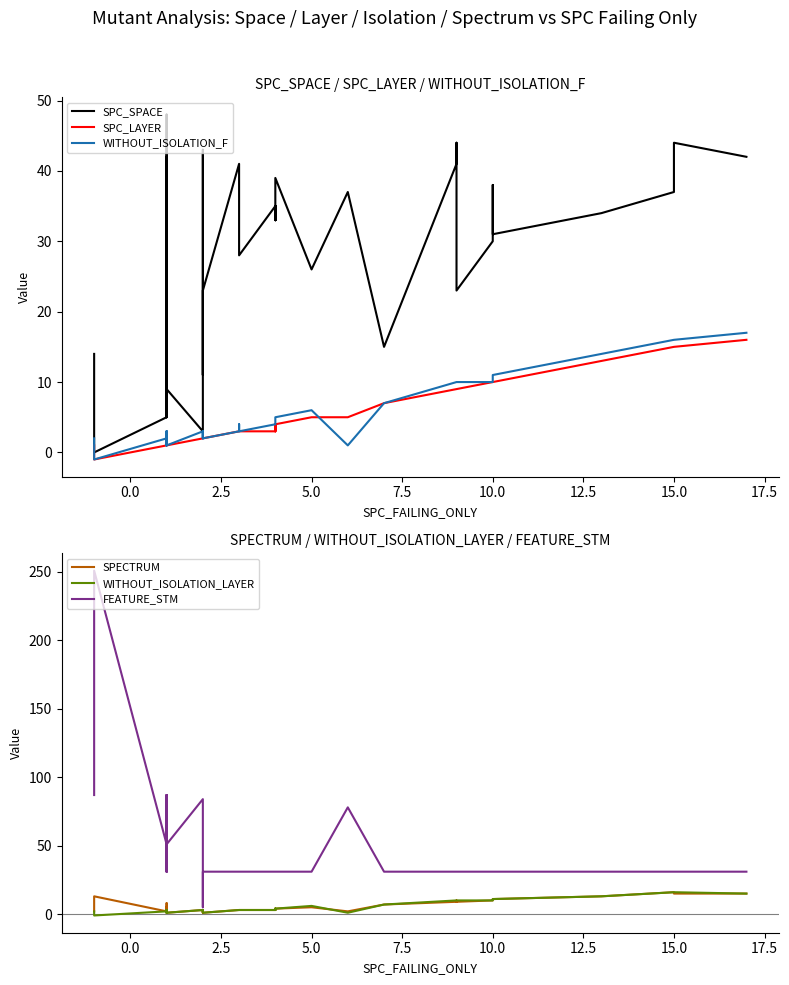

How many lines are shown in the chart?

6